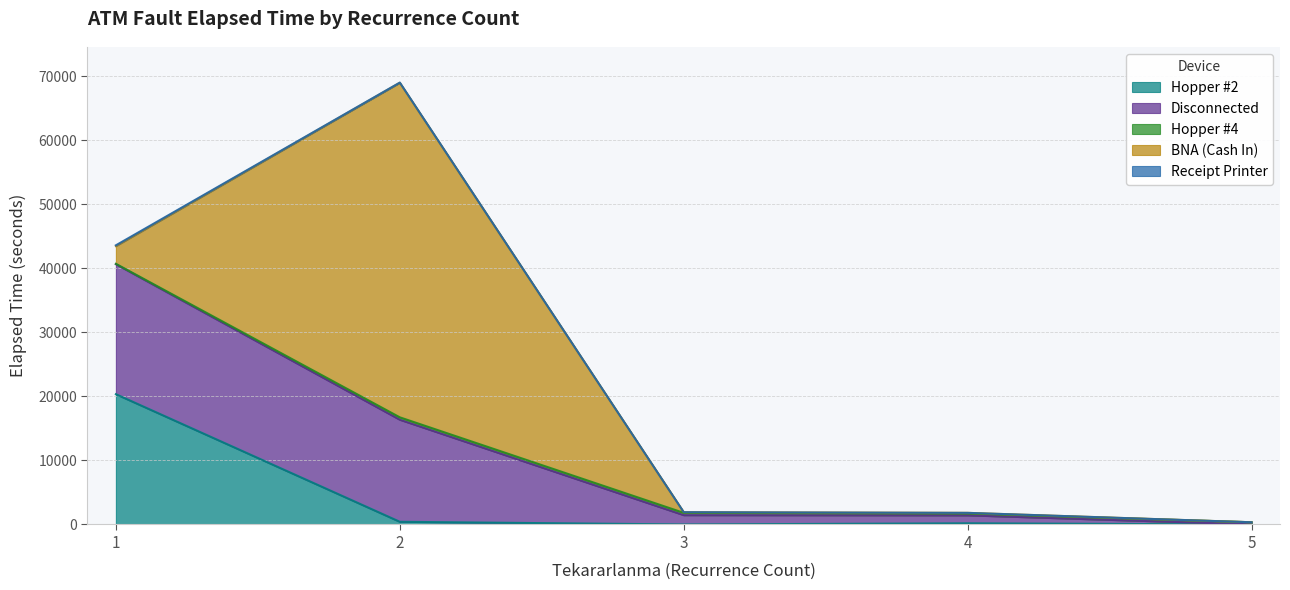

The BNA (Cash In) series shows -36419 at 5. True or false?

False